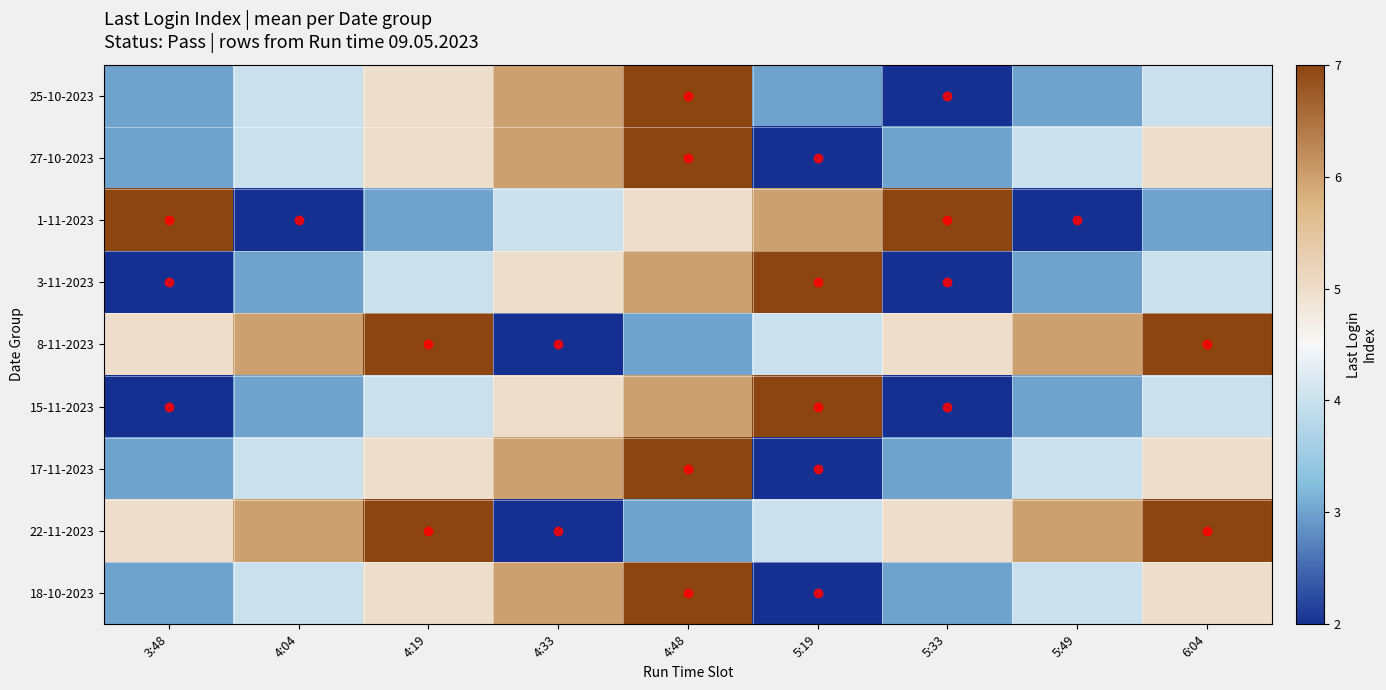

Rank the series at 4:04 from highest to lowest value.

8-11-2023, 22-11-2023, 25-10-2023, 27-10-2023, 17-11-2023, 18-10-2023, 3-11-2023, 15-11-2023, 1-11-2023